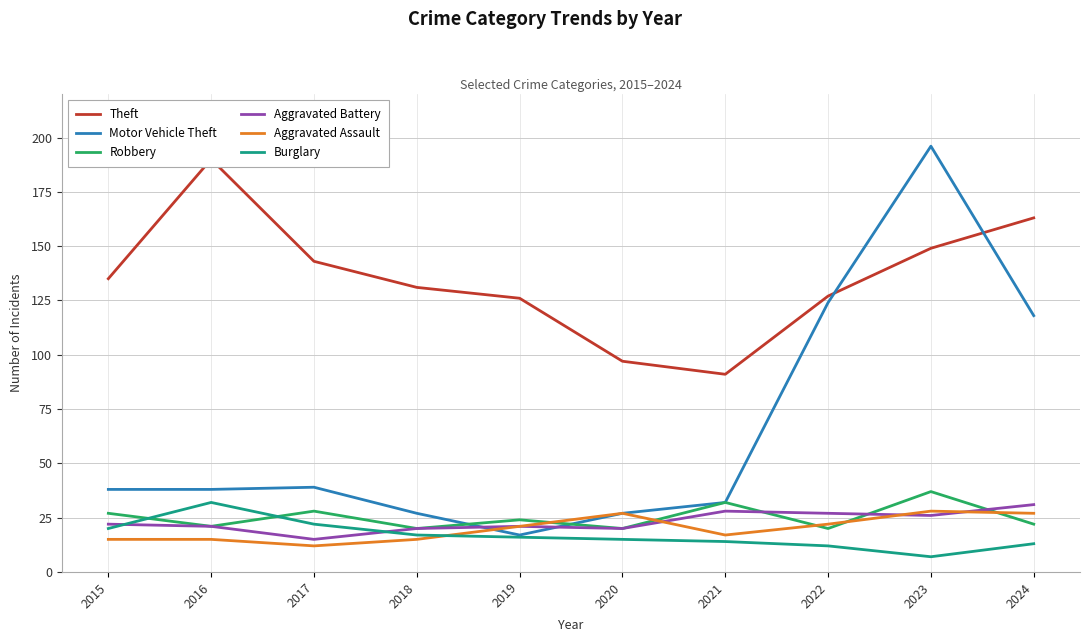

In Theft, how many points are lower than both neighbors (excluding endpoints)?

1